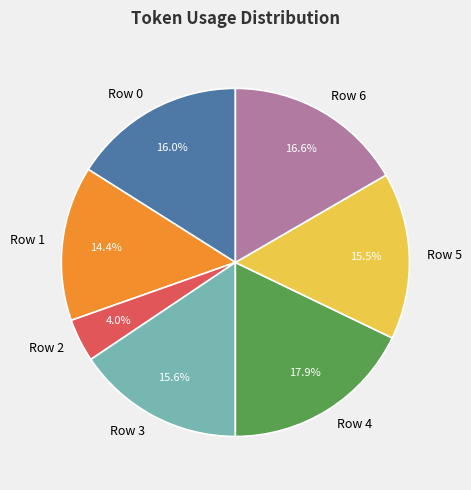

Combined, do Row 4 and Row 6 account for over 50%?

No